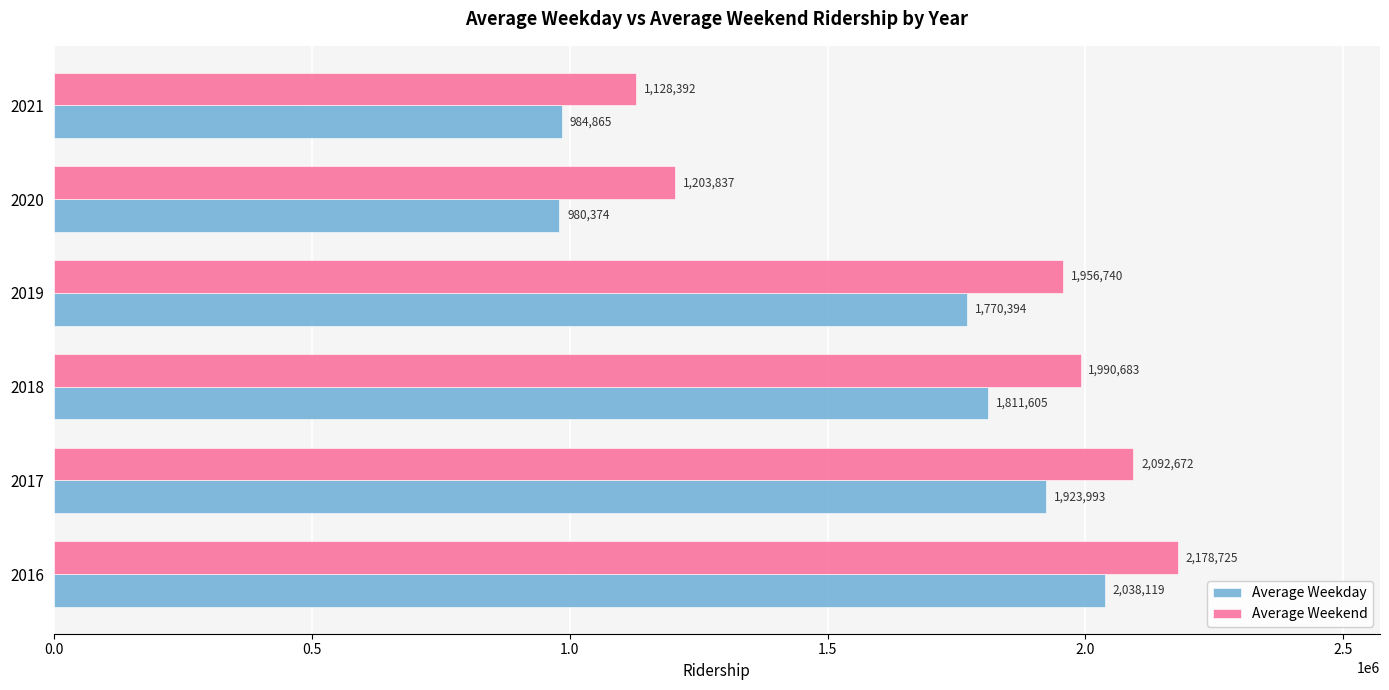

Which series changed the most between 2016 and 2019?

Average Weekday